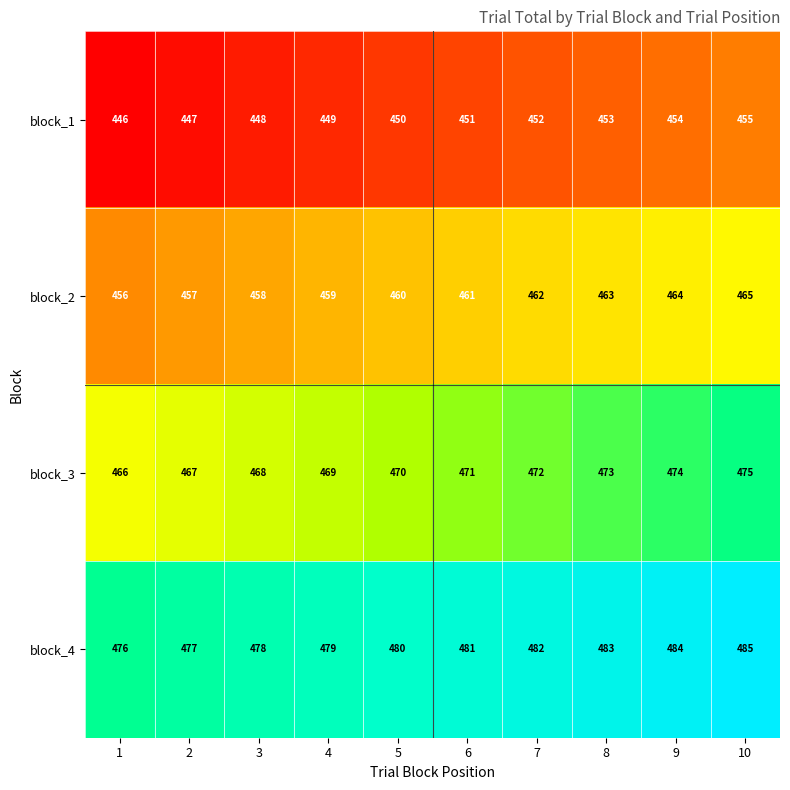

What is the greatest value displayed?

485